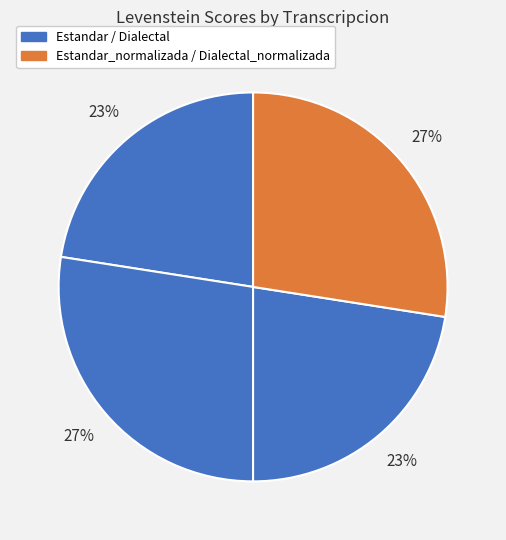

How many slices are in this pie chart?

4